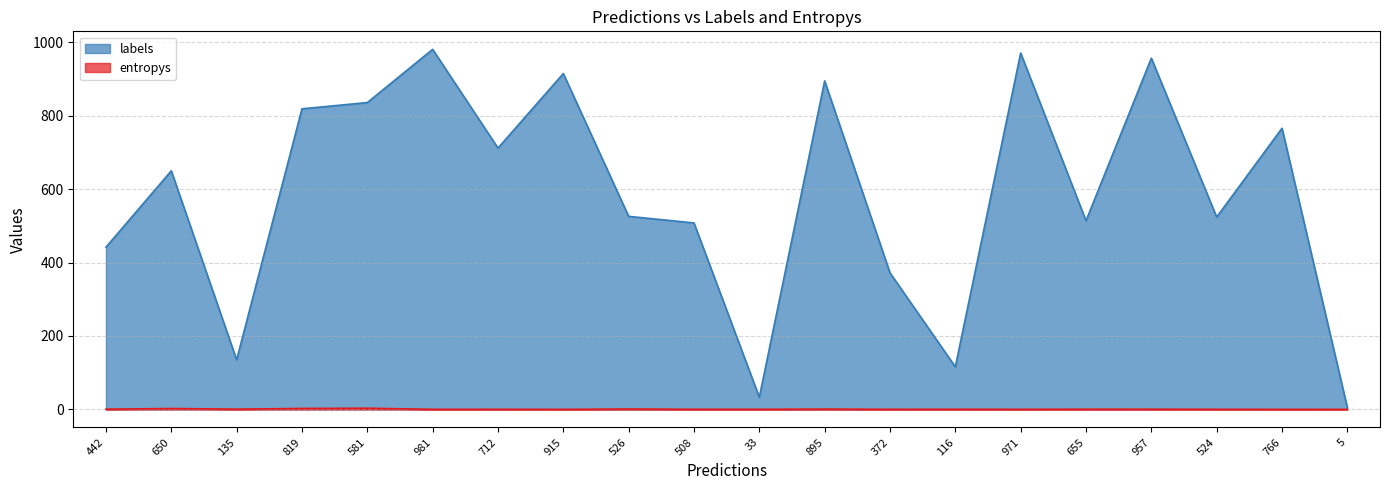

Reading right to left, transcribe all the data shown in this chart.

labels: 5=5.0	766=766.0	524=524.0	957=957.0	655=514.0	971=971.0	116=116.0	372=372.0	895=895.0	33=33.0	508=508.0	526=526.0	915=915.0	712=712.0	981=981.0	581=836.0	819=819.0	135=135.0	650=650.0	442=442.0
entropys: 5=0.0	766=0.1	524=0.3	957=0.5	655=0.5	971=0.2	116=0.3	372=0.3	895=0.8	33=0.3	508=0.3	526=1.0	915=0.0	712=0.3	981=0.2	581=3.2	819=2.6	135=0.6	650=2.4	442=0.6